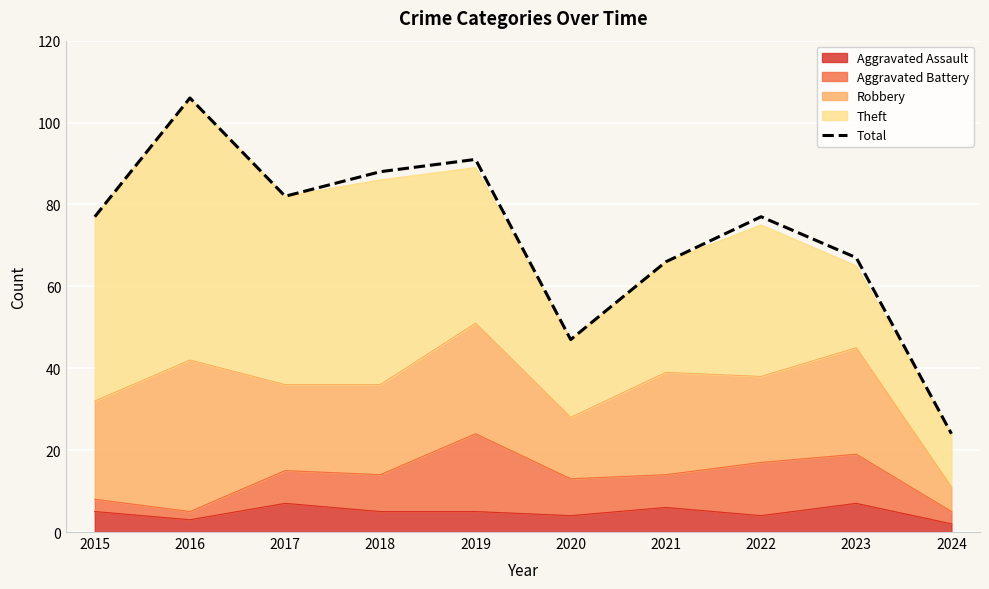

List the labels in order of value, smallest first.

2024, 2020, 2021, 2023, 2015, 2022, 2017, 2018, 2019, 2016